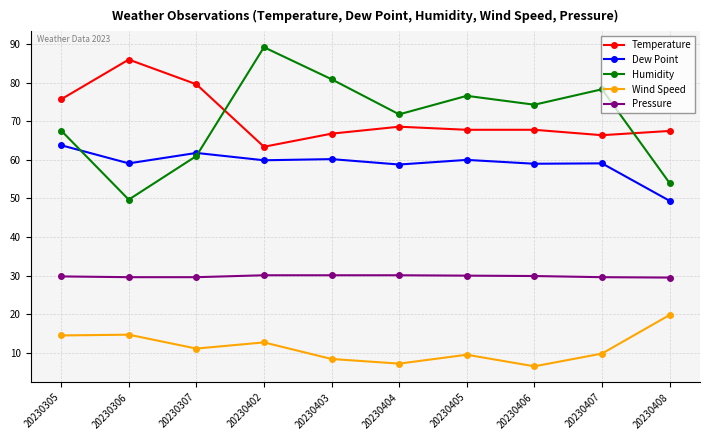

What is the difference between the highest and lowest values at 20230406?

67.8